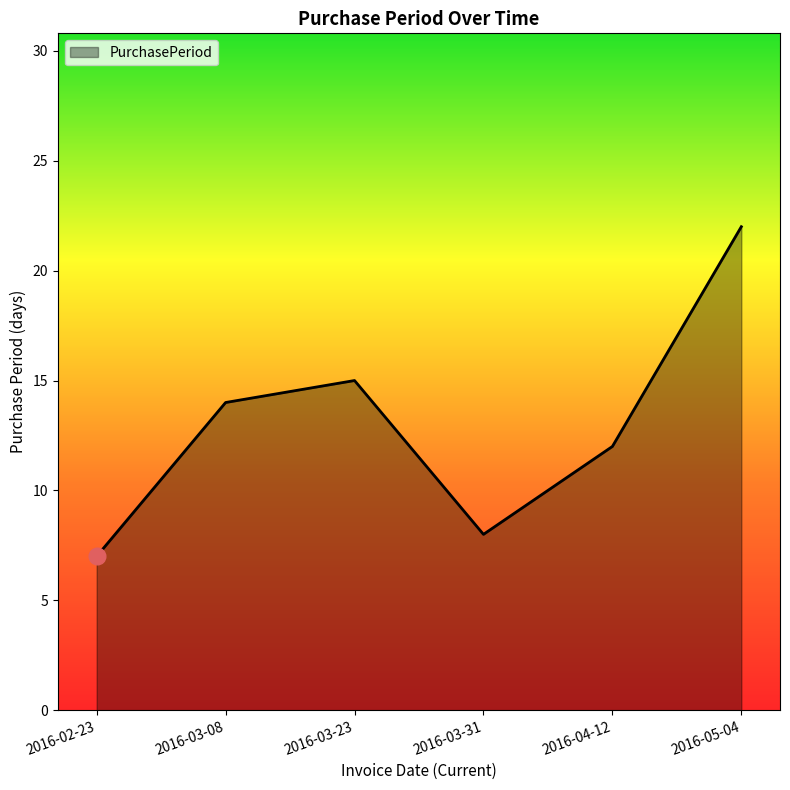

Rank the categories by value from highest to lowest.

2016-05-04, 2016-03-23, 2016-03-08, 2016-04-12, 2016-03-31, 2016-02-23